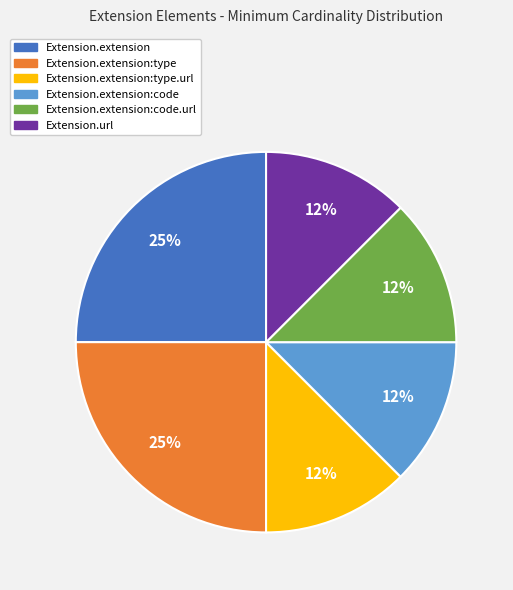

Combined, do Extension.extension:type.url and Extension.extension account for over 50%?

No